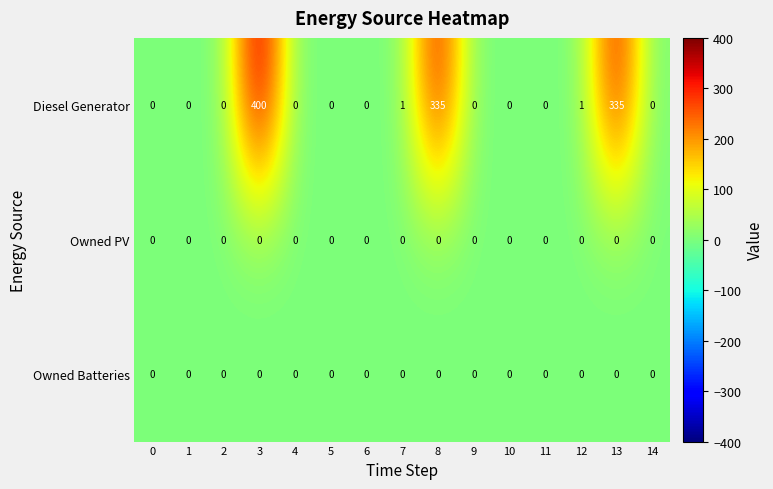

What is the maximum value shown in the chart?

400